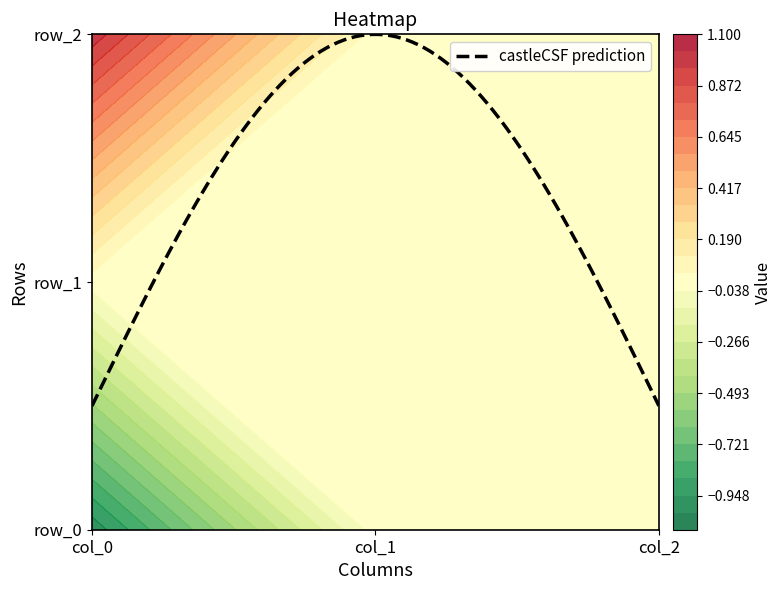

At which category does the chart reach its peak across all series?

col_0